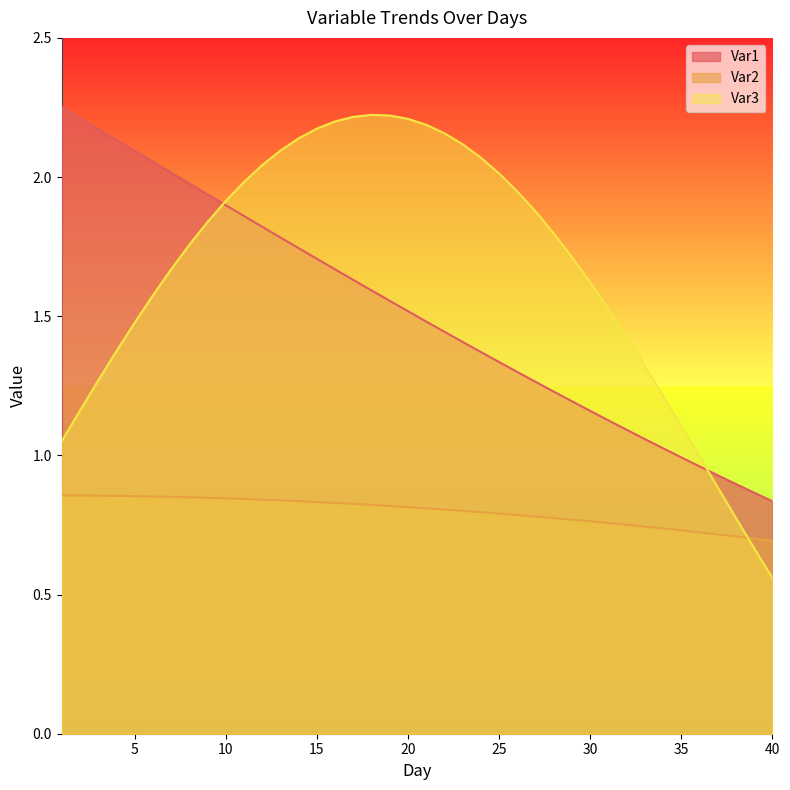

What is the difference between the Var1 values at 24 and 17?

0.3